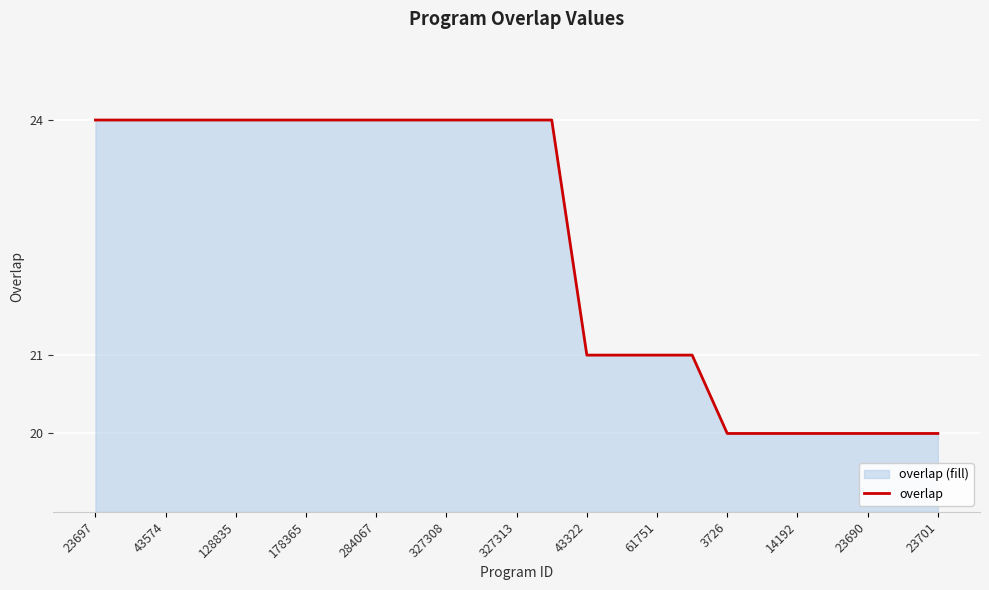

The chart shows a value of 33 at 14192. True or false?

False